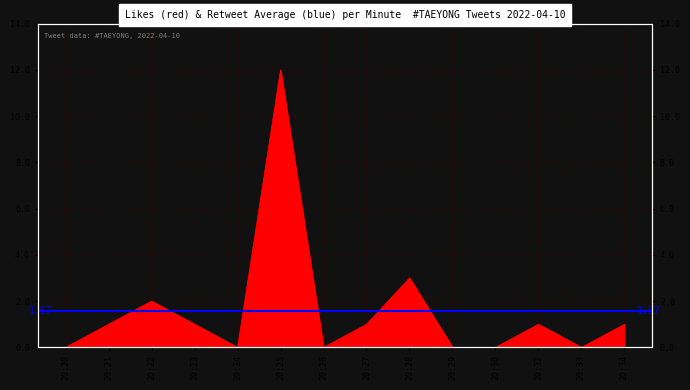

How many data points are less than 1?

6